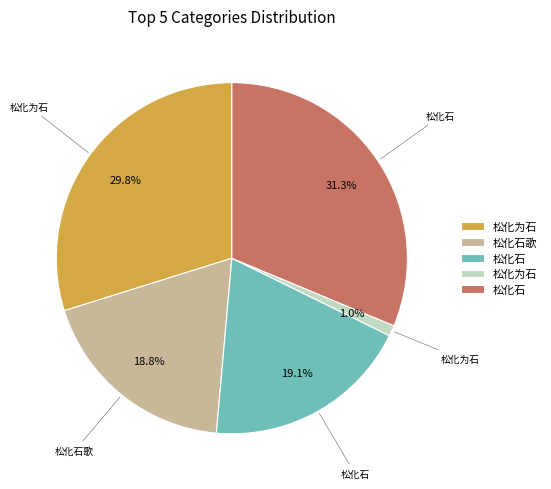

Is there any slice that represents more than half of the pie?

No